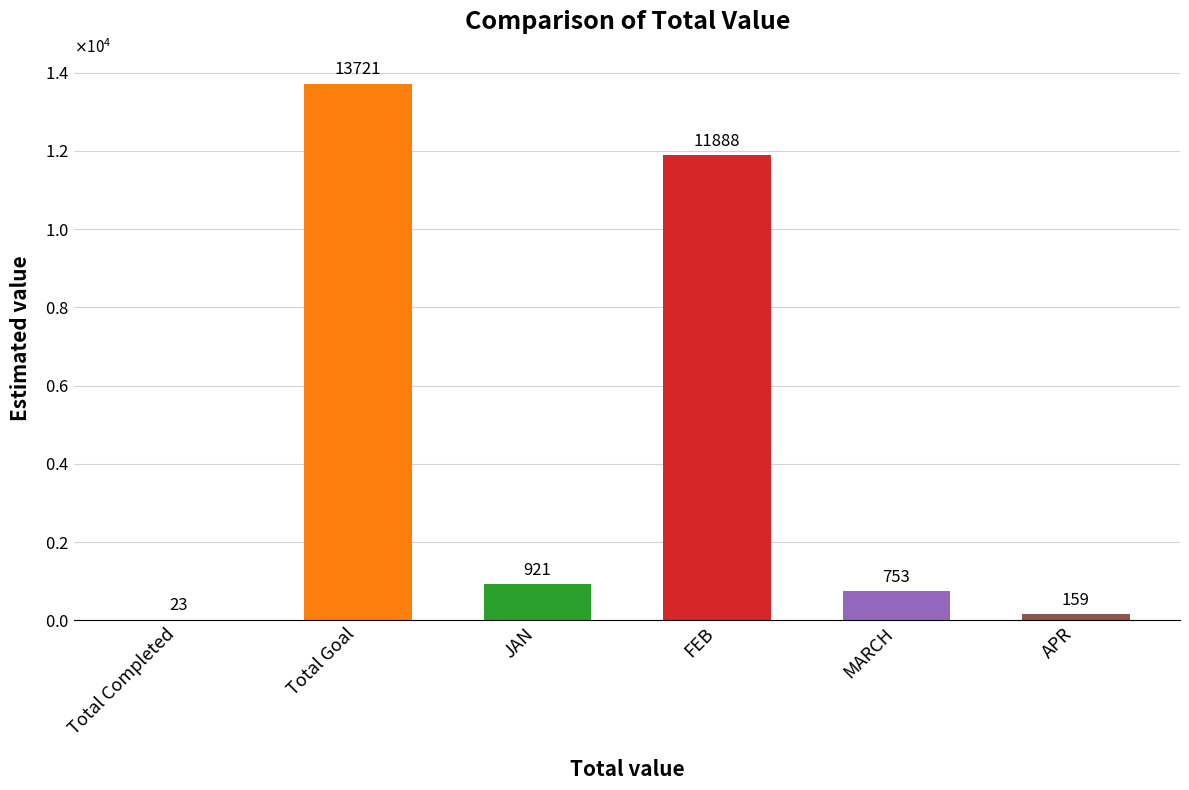

What is the smallest value displayed?

23